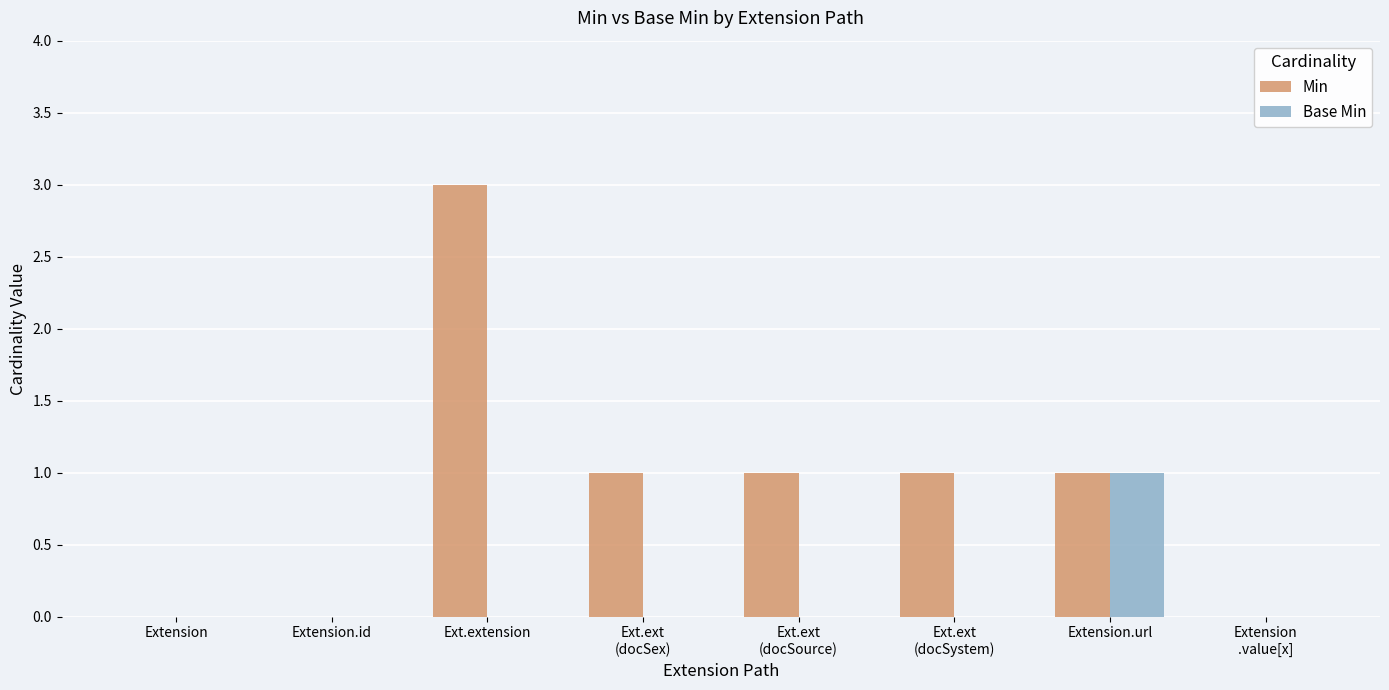

How many Base Min values are between 0 and 1?

8